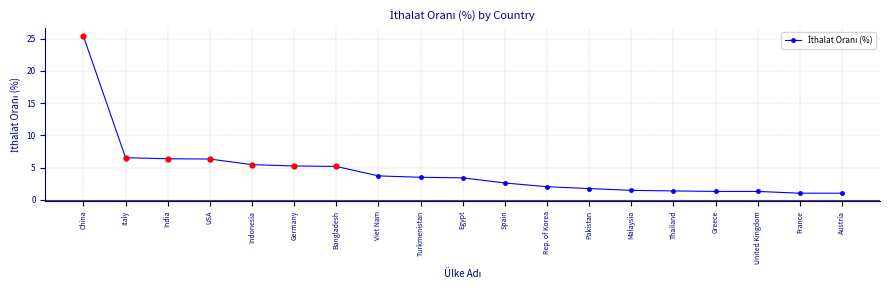

Which has a higher value, Spain or Viet Nam?

Viet Nam